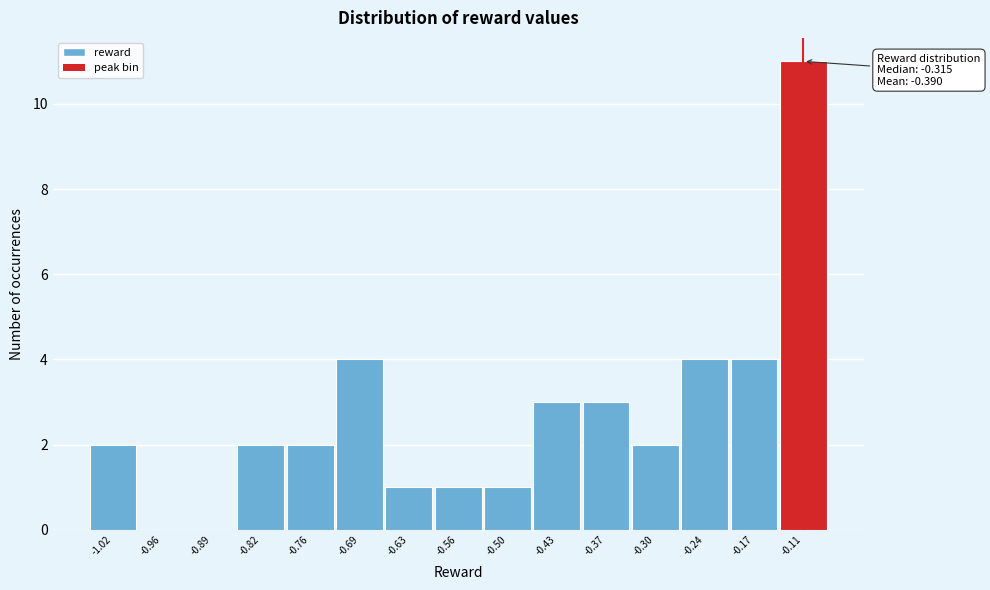

Over which range of the x-axis is the bar tallest?

-0.14 to -0.08